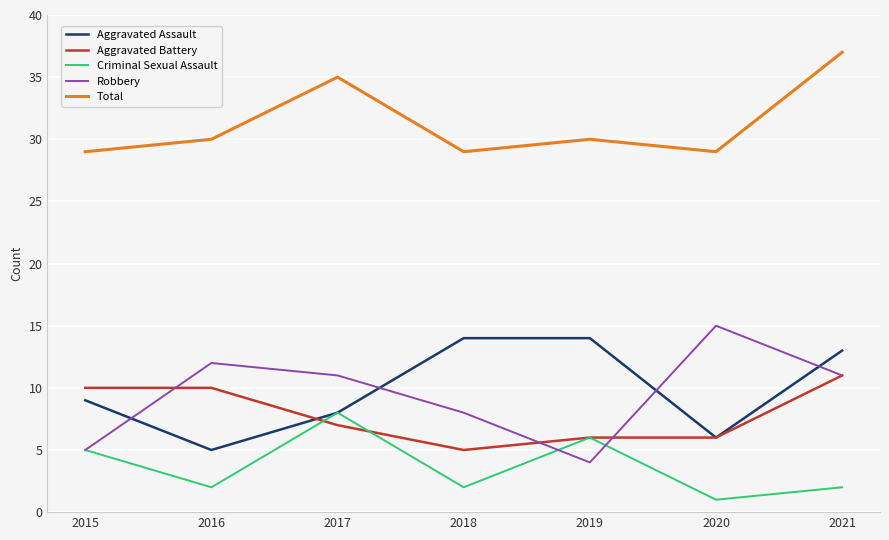

Count the Aggravated Battery values in the range 6 to 10.

5